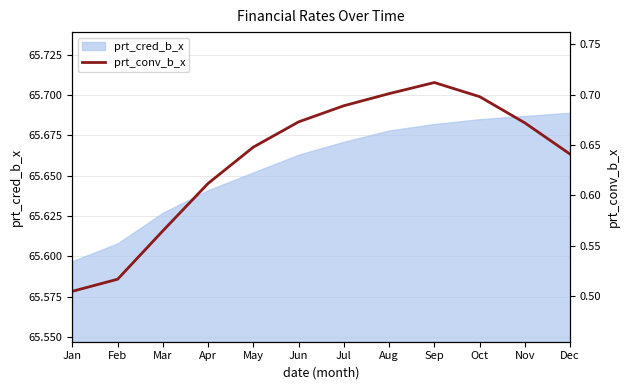

At which label is prt_cred_b_x closest to 65?

Jan